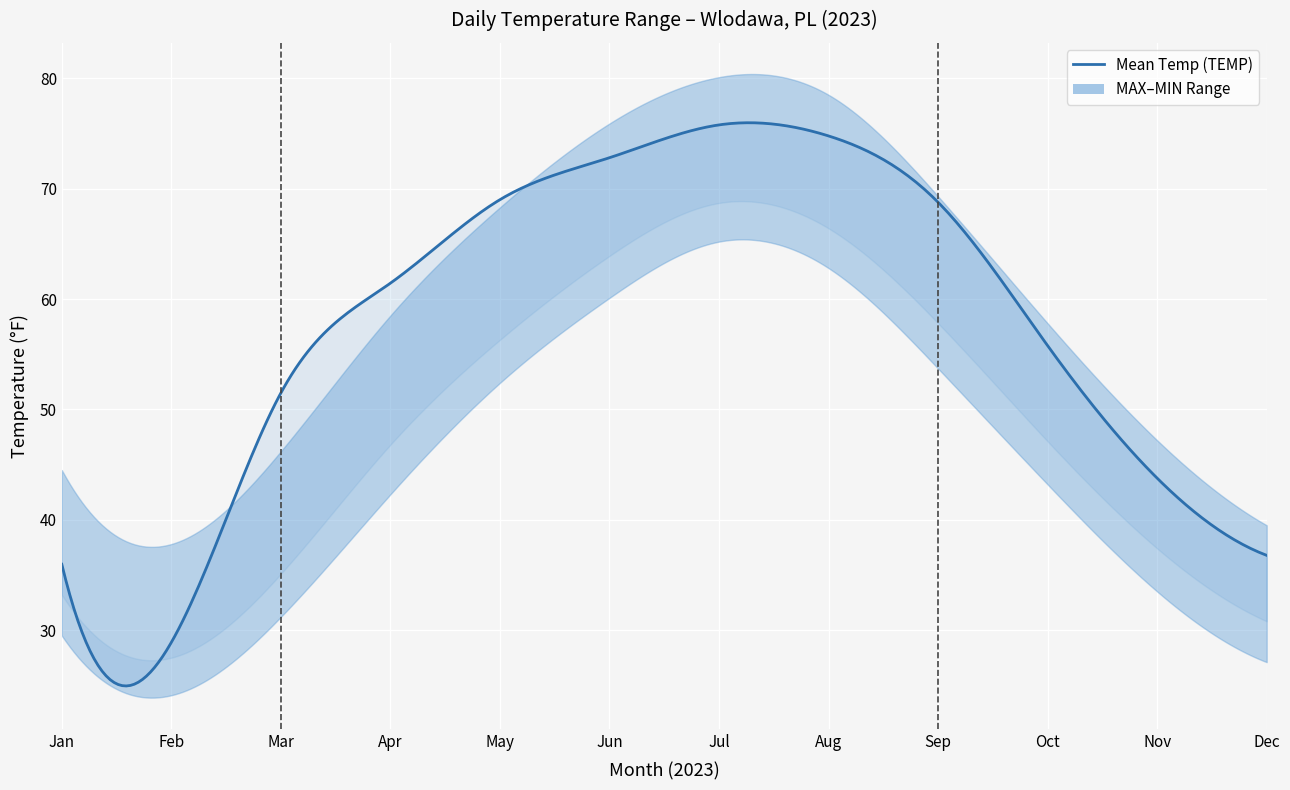

Between 7 and 11, which is larger?

7